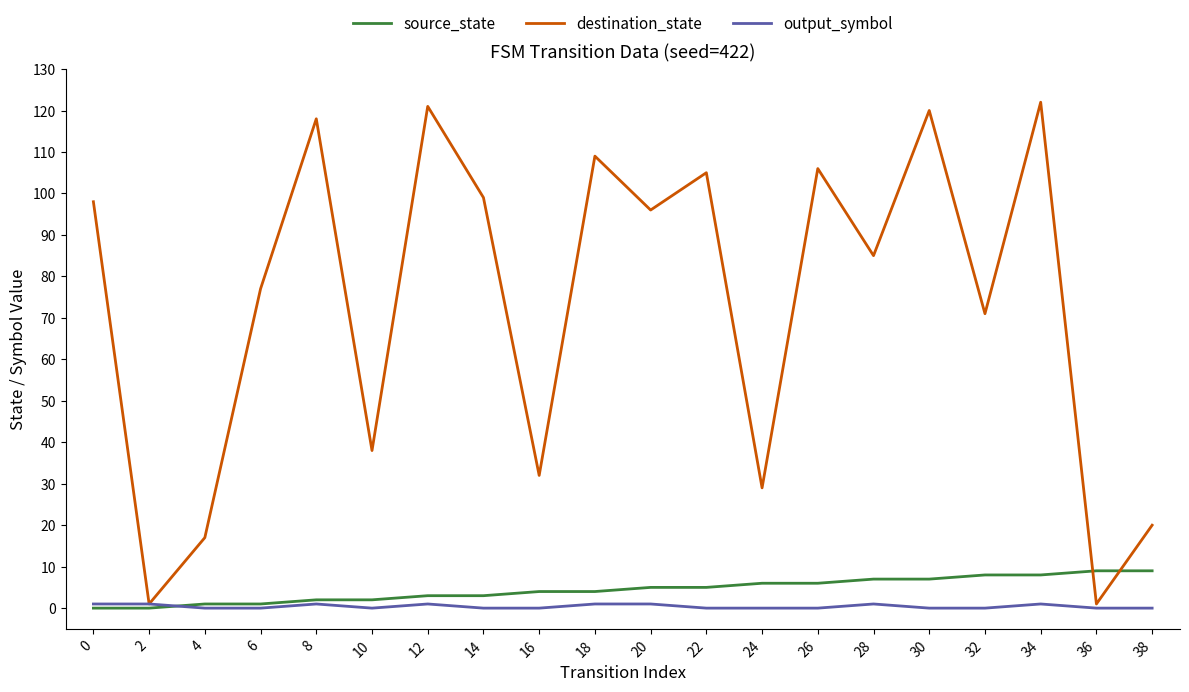

At how many categories does at least one series exceed 15?

18